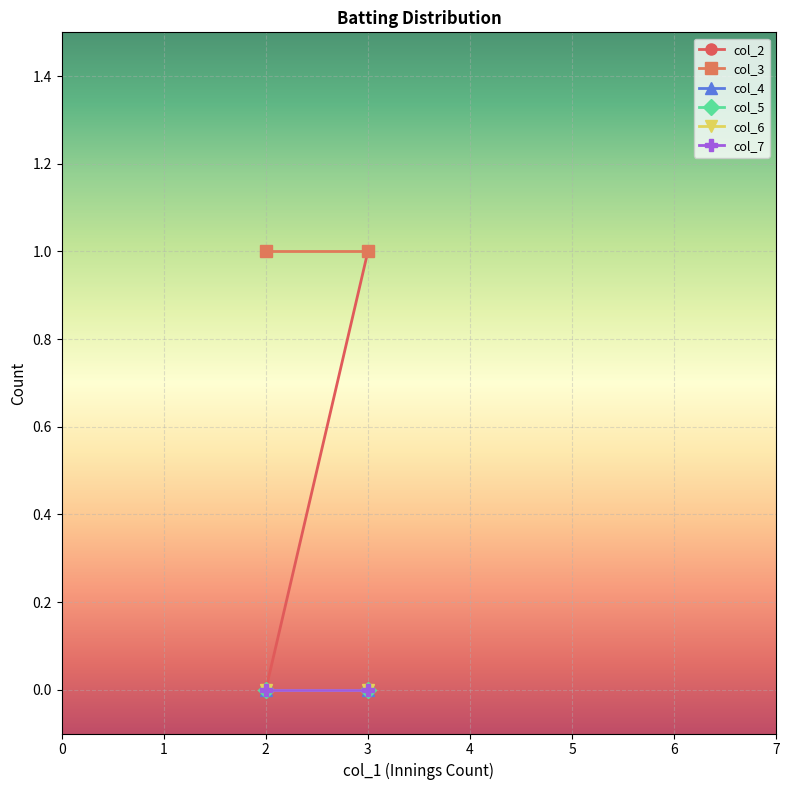

How many data points in col_2 are less than 1?

1